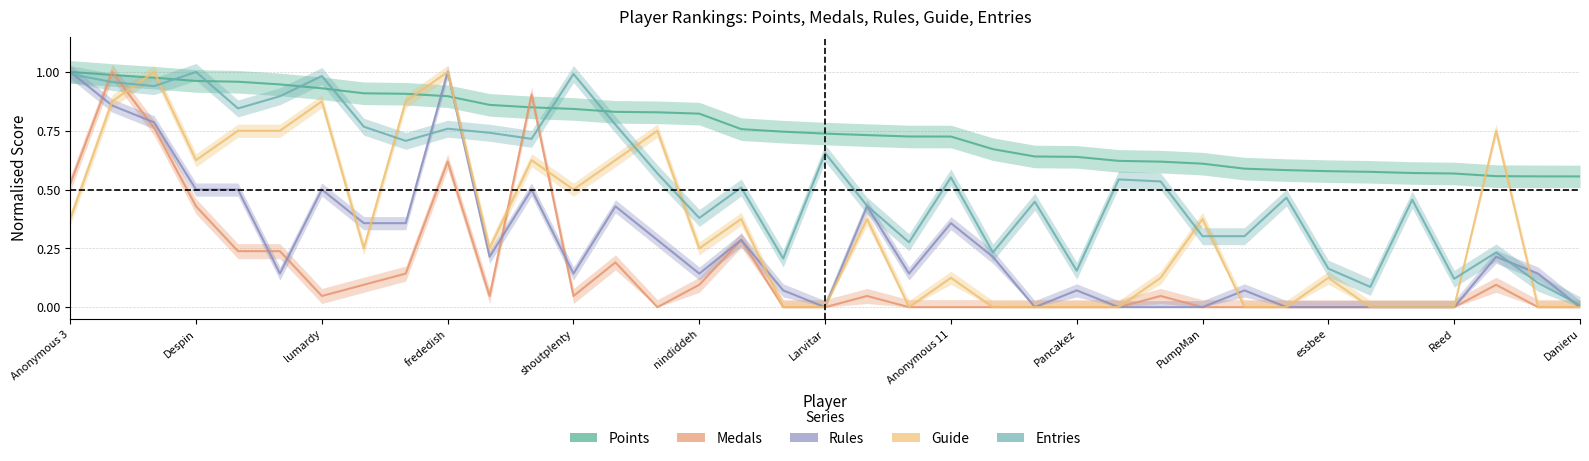

What is the difference between the maximum and minimum values in the Guide series?

1.0